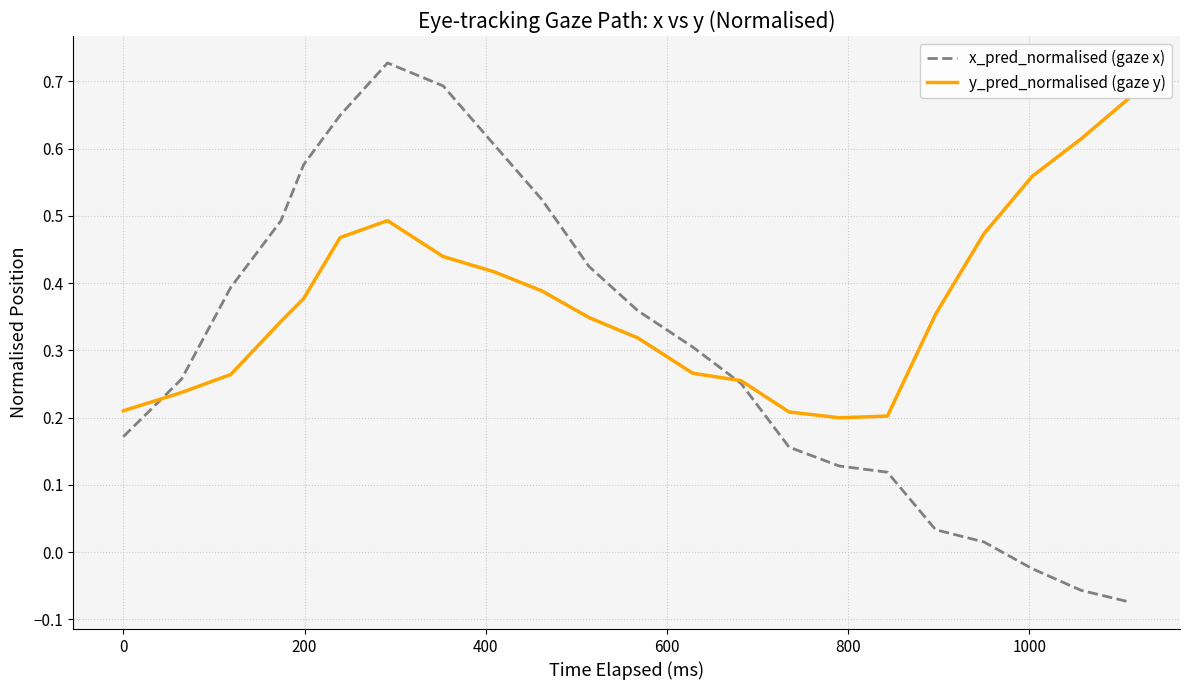

Reading right to left, extract all data points from this chart.

x_pred_normalised (gaze x): -0.1	-0.1	-0.0	0.0	0.0	0.1	0.1	0.2	0.3	0.3	0.4	0.4	0.5	0.6	0.7	0.7	0.6	0.6	0.5	0.4	0.3	0.2
y_pred_normalised (gaze y): 0.7	0.6	0.6	0.5	0.4	0.2	0.2	0.2	0.3	0.3	0.3	0.3	0.4	0.4	0.4	0.5	0.5	0.4	0.3	0.3	0.2	0.2